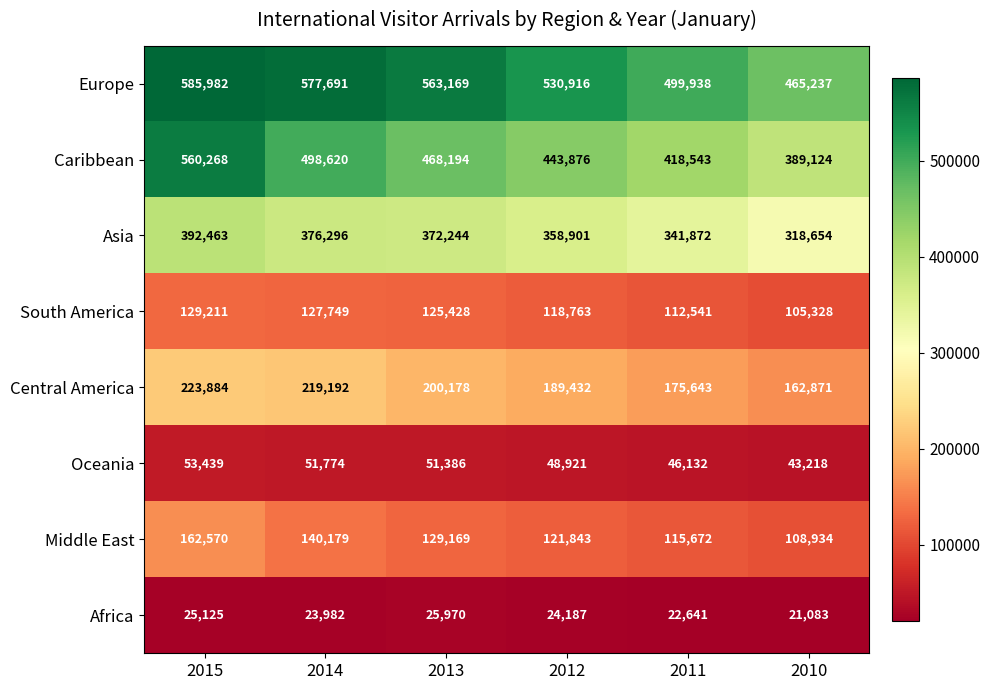

What is the spread (max minus min) of values at 2014?

553709